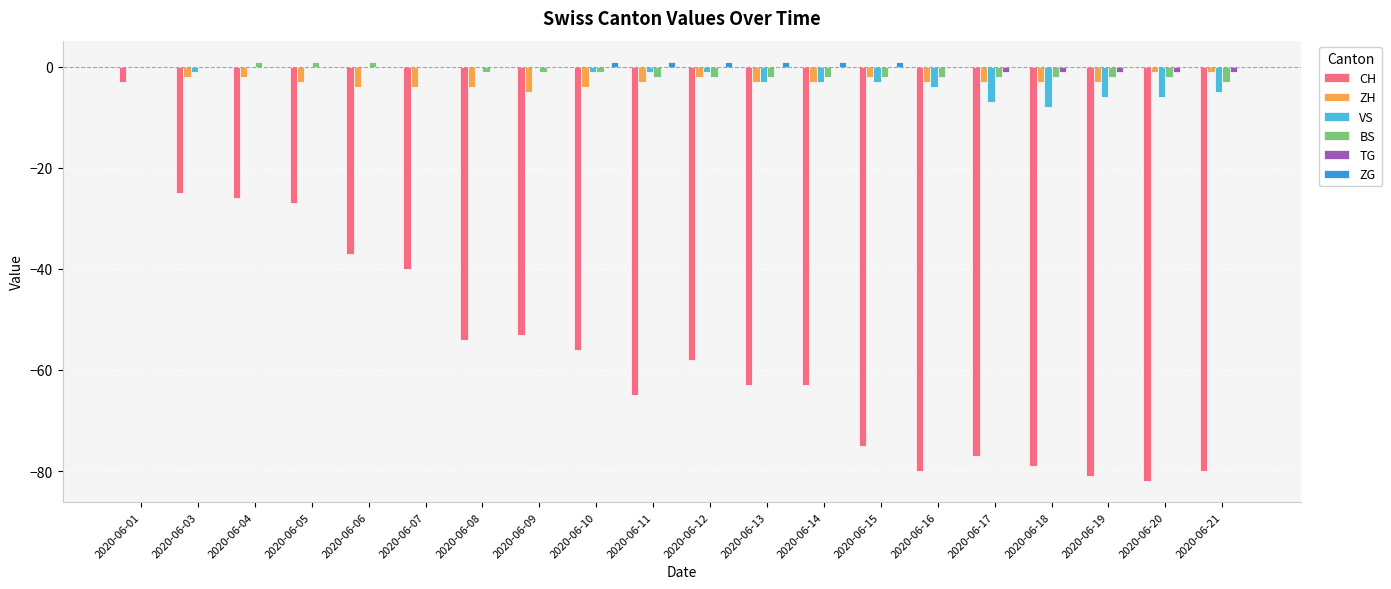

Where does the ZH series first go above -3?

2020-06-01